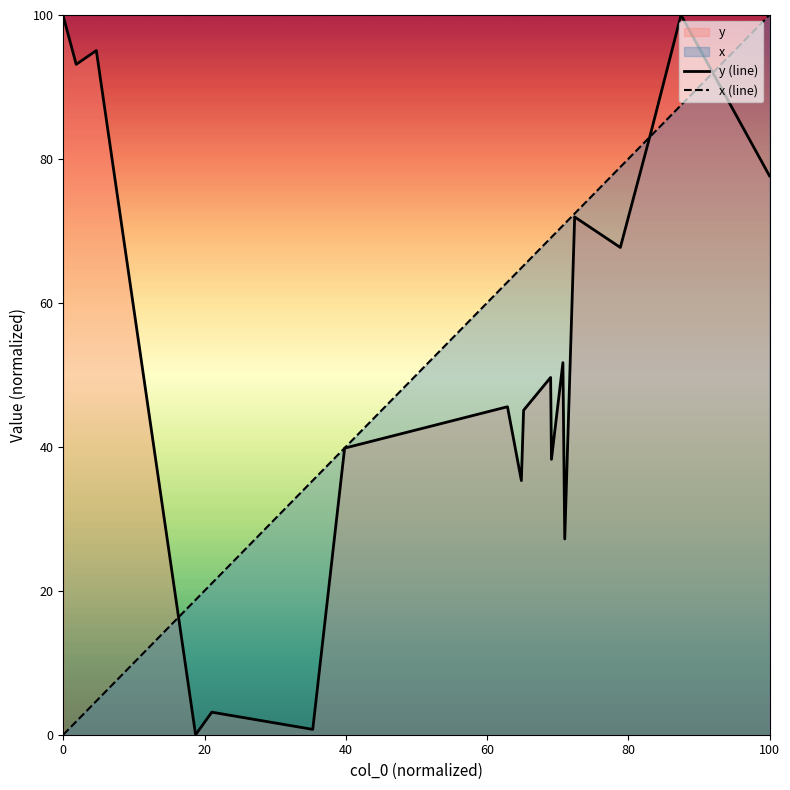

Which series has the largest range (max minus min)?

y (line)